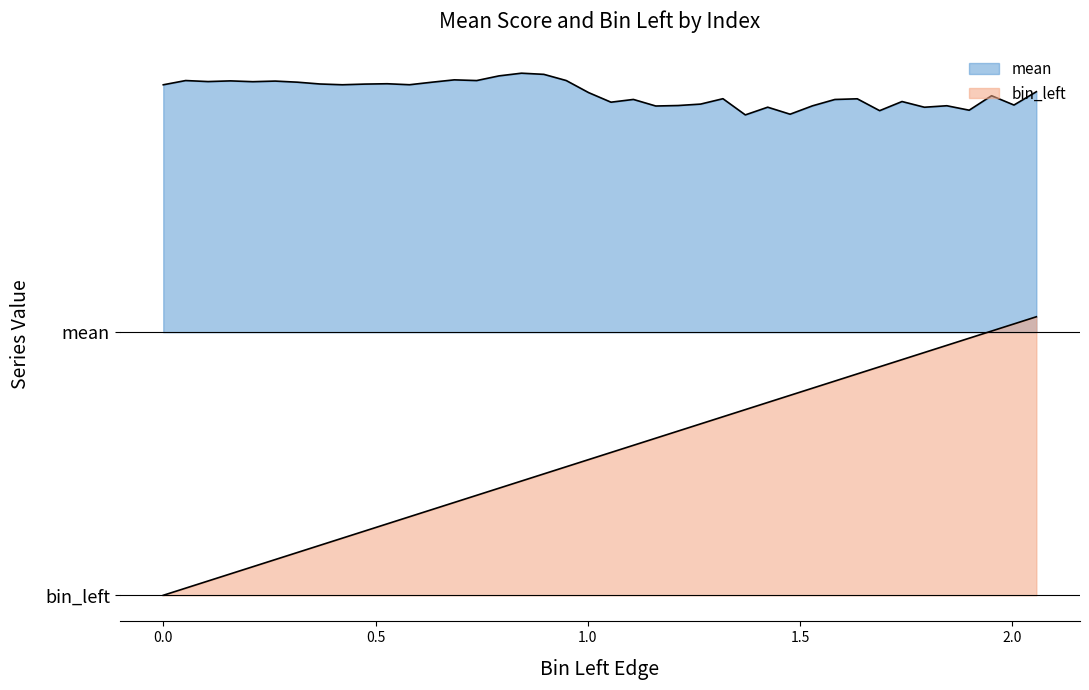

List the series in order of their peak value, lowest first.

bin_left, mean